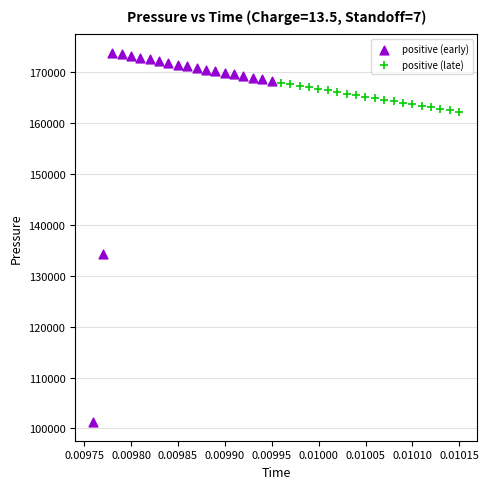

Which series has the largest Y range (max minus min)?

positive (early)